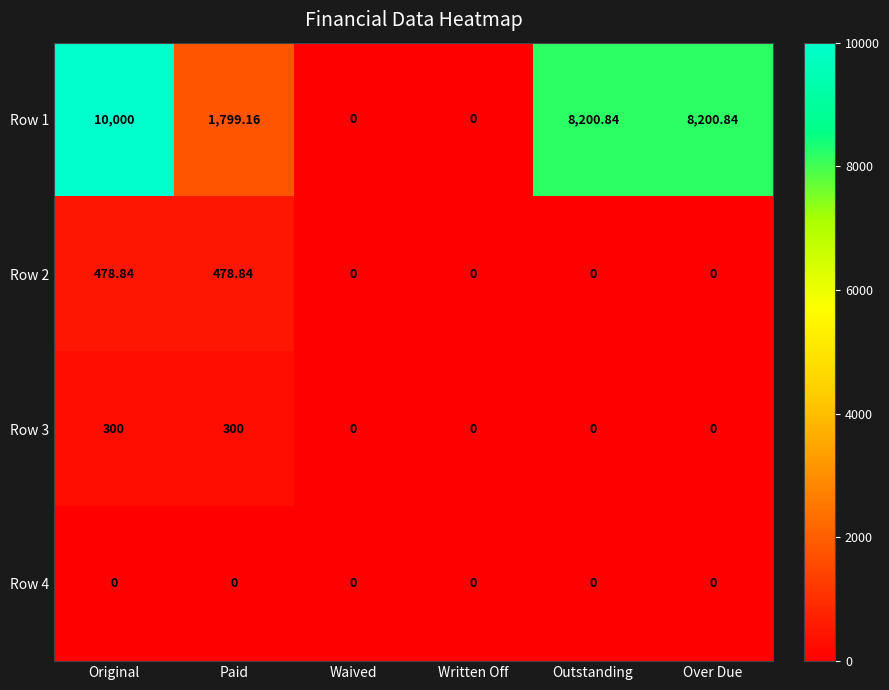

Where is Row 1 nearest to the value 5000?

Paid